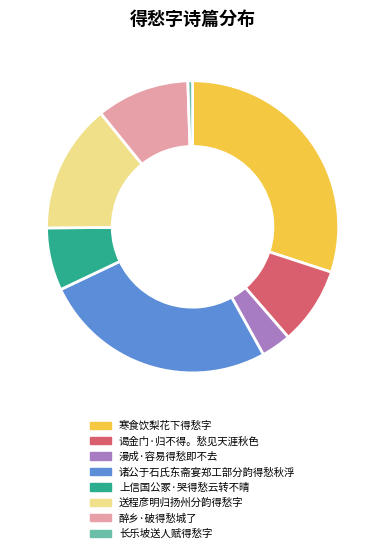

Is the sum of 送程彦明归扬州分韵得愁字 and 长乐坡送人赋得愁字 greater than half?

No